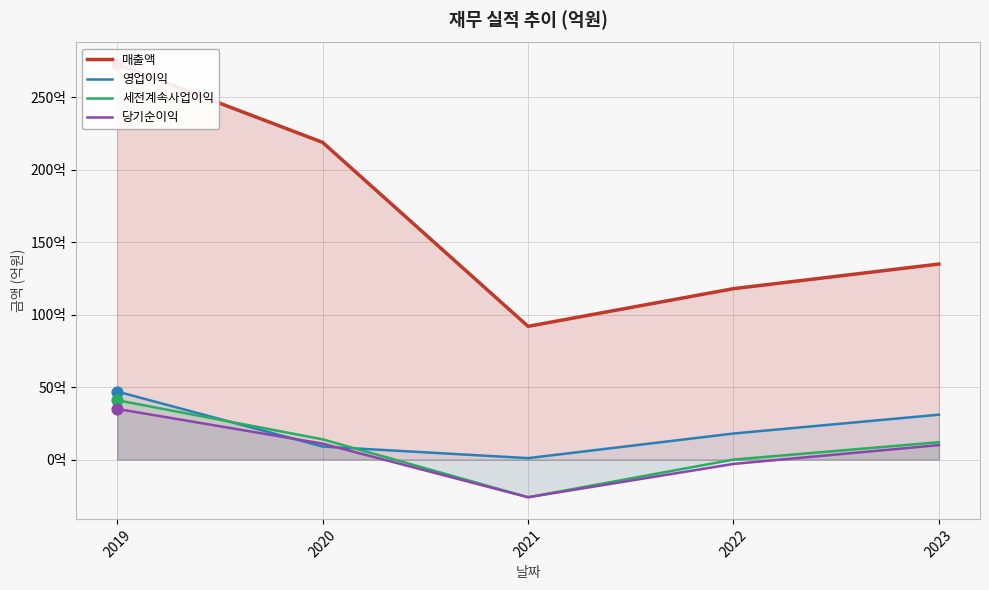

Which series reaches the maximum Y coordinate?

매출액